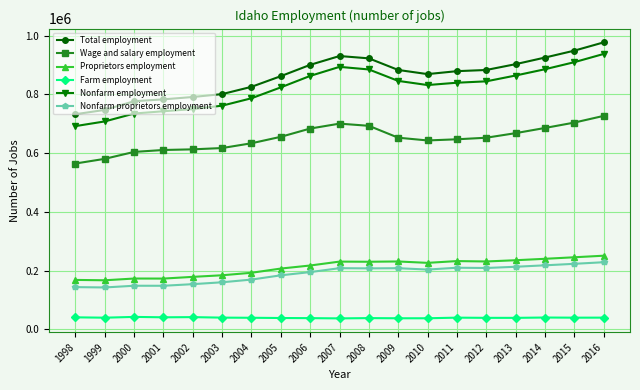

Which series has the largest range (max minus min)?

Nonfarm employment